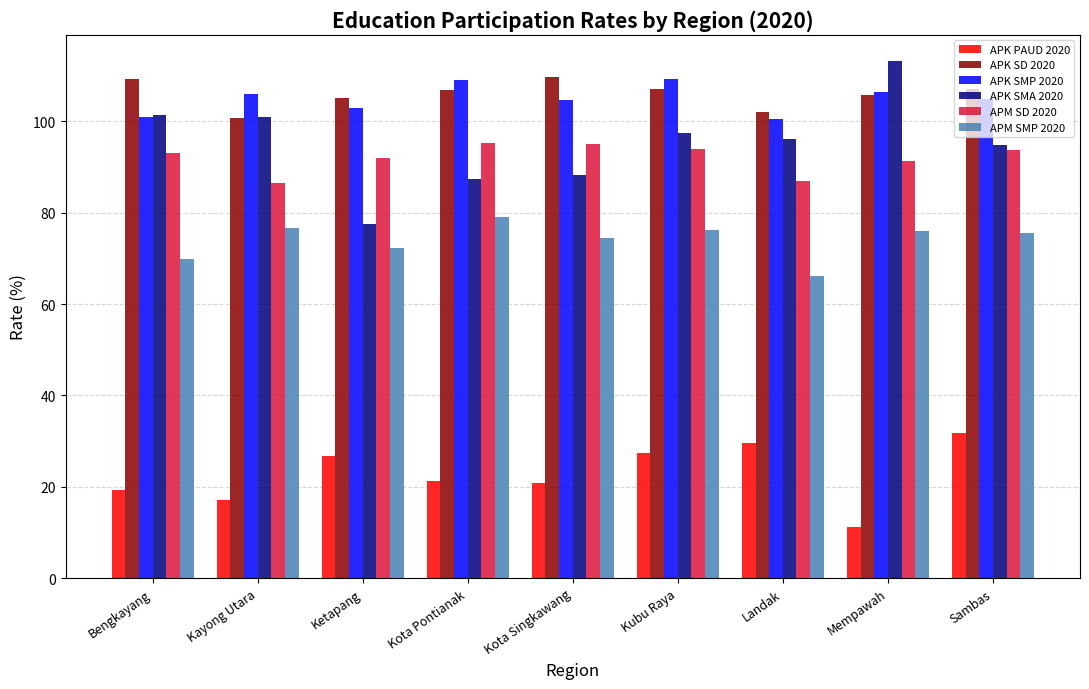

Count the number of data series in this chart.

6